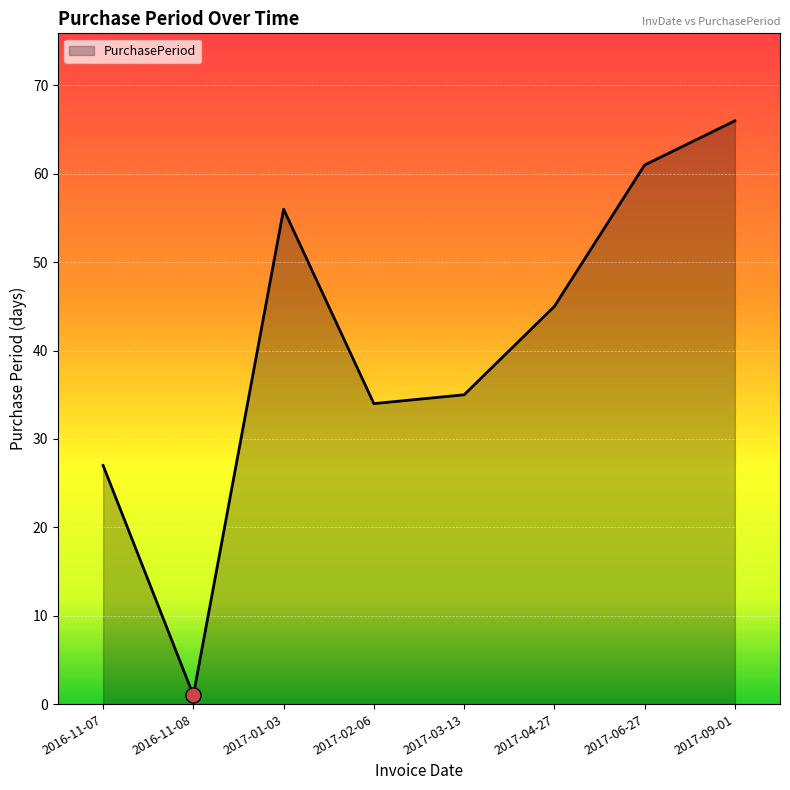

Approximately how many times larger is the value at 2017-06-27 compared to 2017-02-06?

1.8